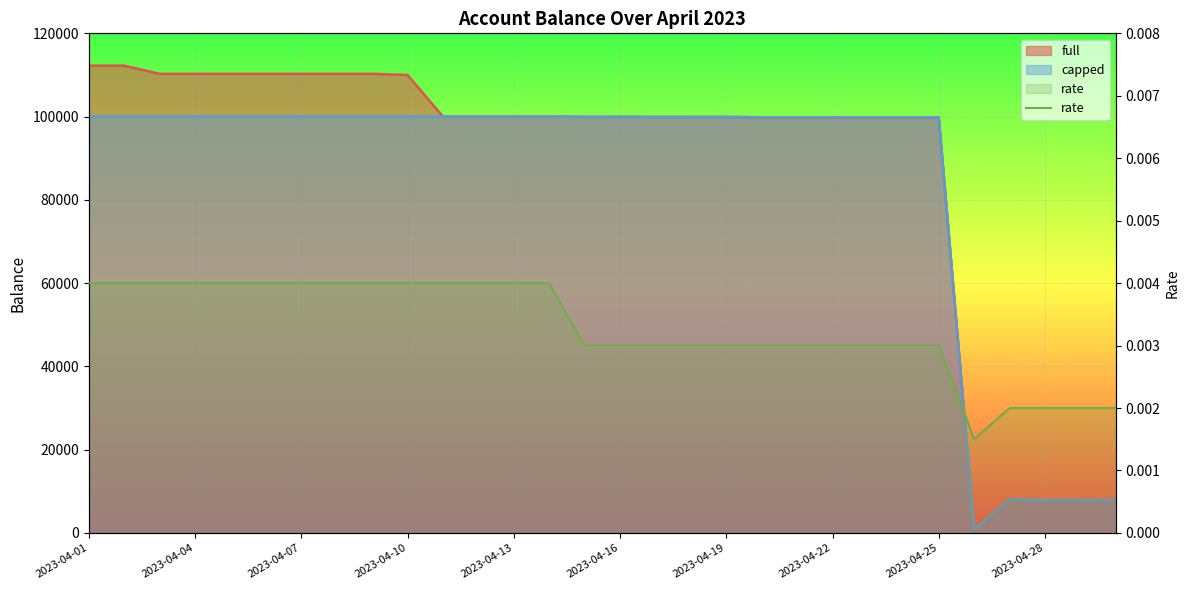

What is the sum of all values?

0.1